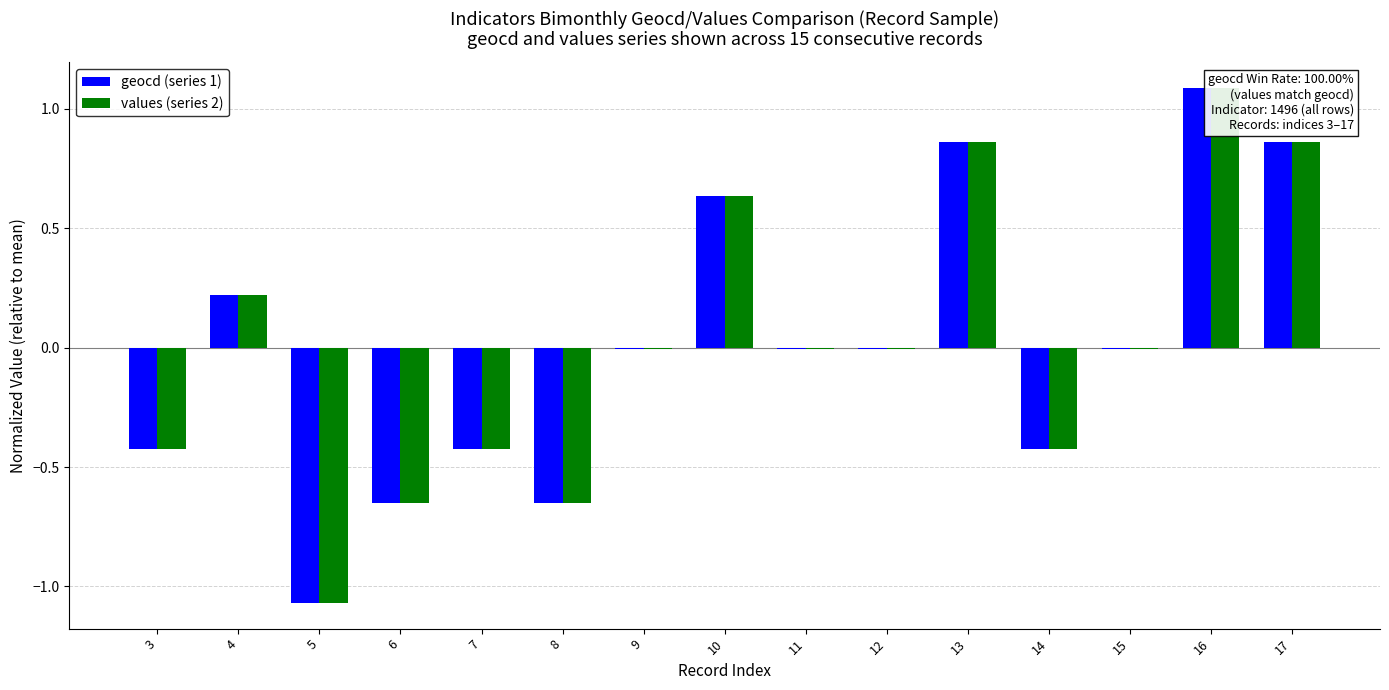

Which category has the highest value in the values (series 2) series?

16